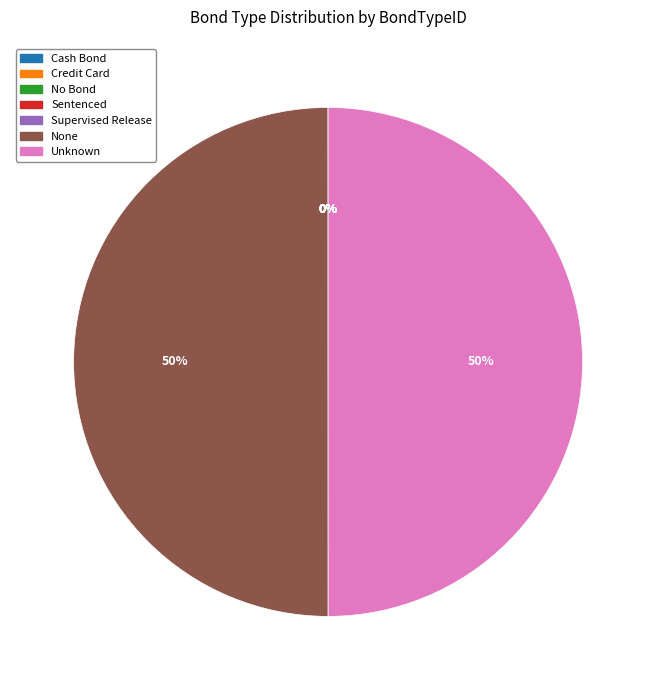

To the nearest percent, what percentage of the pie is None?

50%